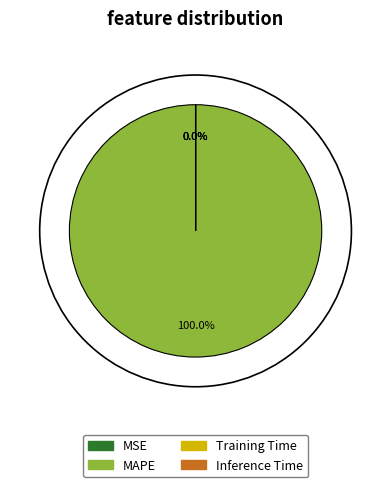

Is MAPE the majority of the pie?

Yes